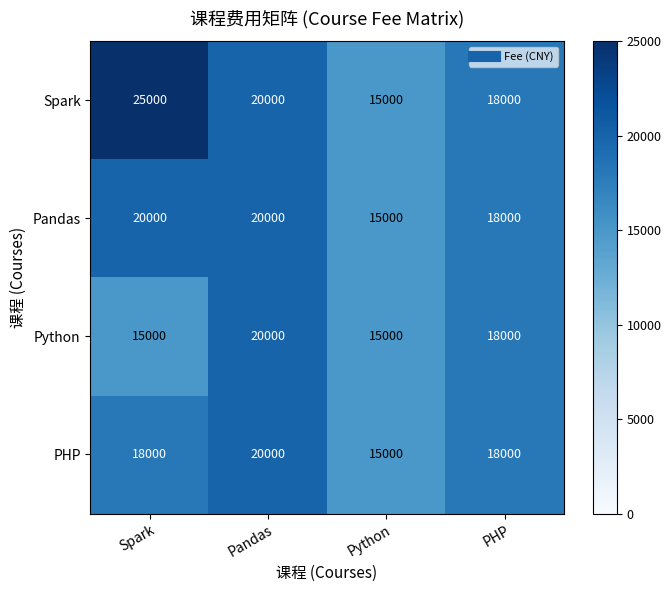

The Spark series shows 15000 at Python. True or false?

True